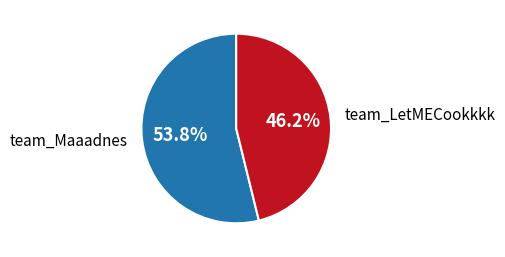

What percentage do team_LetMECookkkk and team_Maaadnes together represent?

100.0%